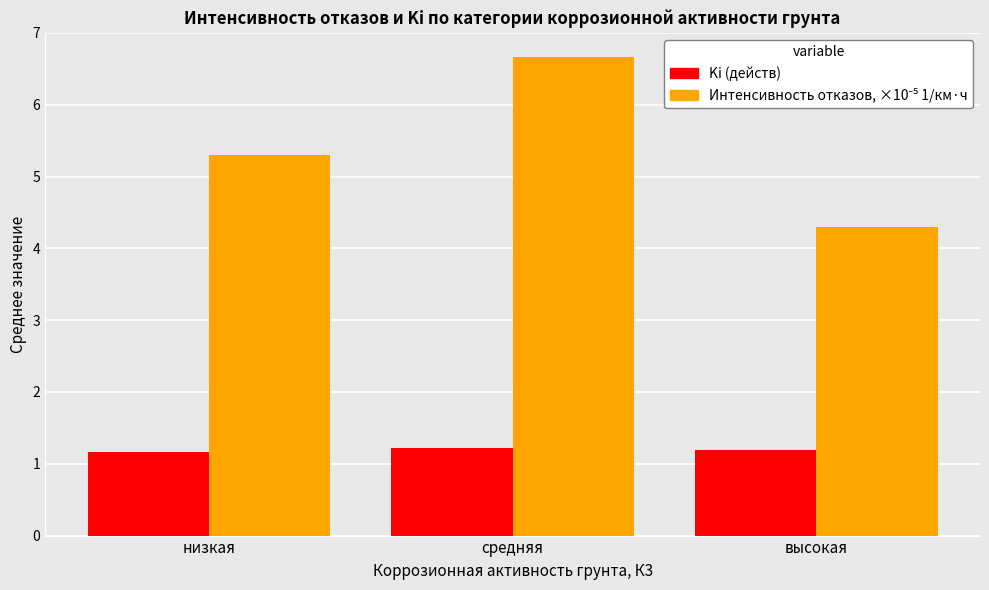

What is the spread (max minus min) of values at низкая?

4.1